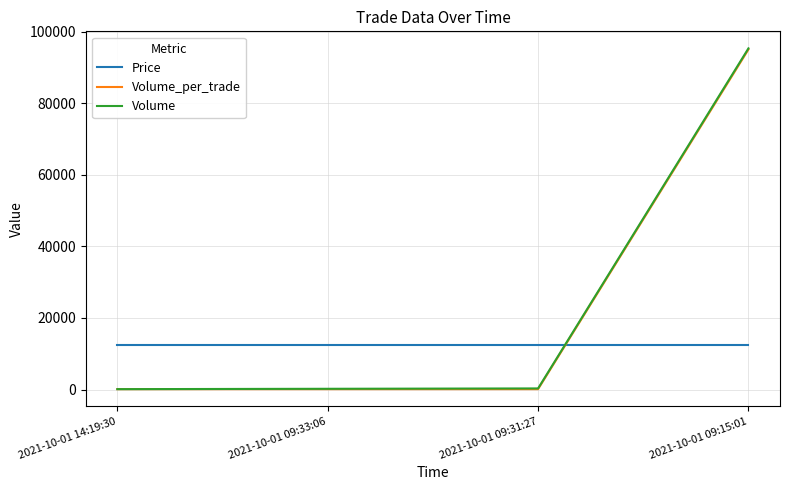

What is the sum of the Volume_per_trade values at 2021-10-01 09:33:06 and 2021-10-01 14:19:30?

200